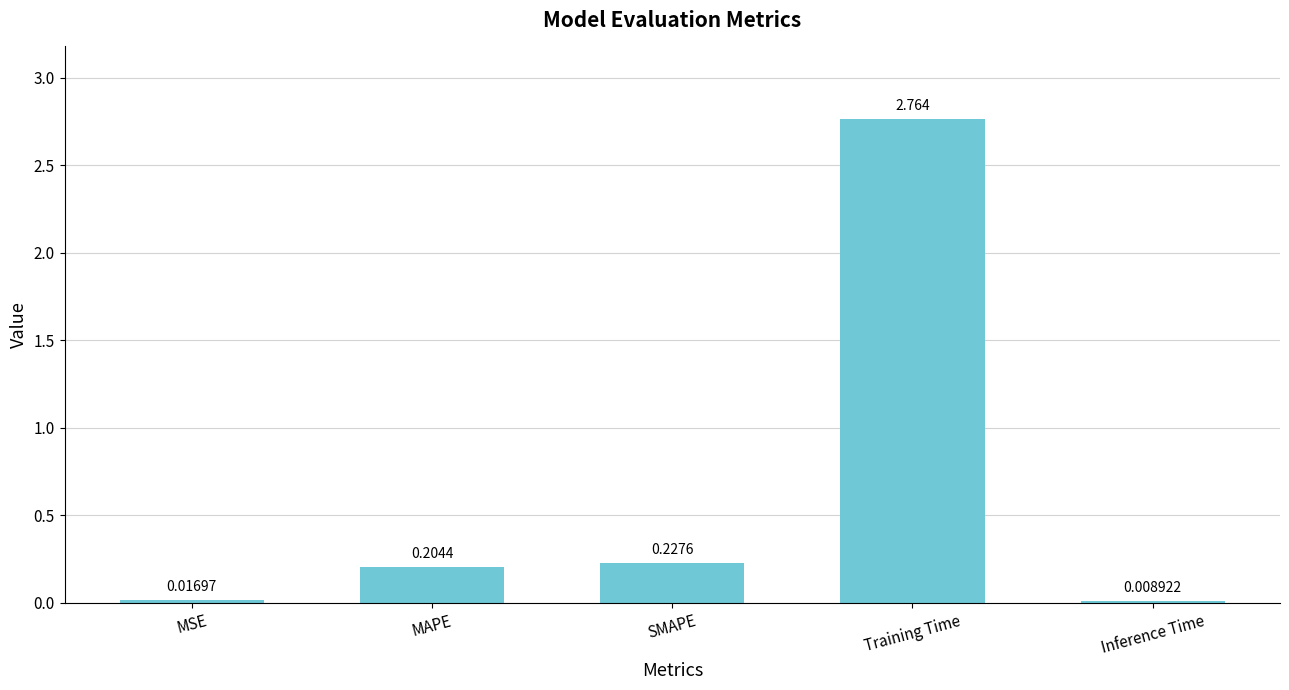

Which has a higher value, SMAPE or Training Time?

Training Time